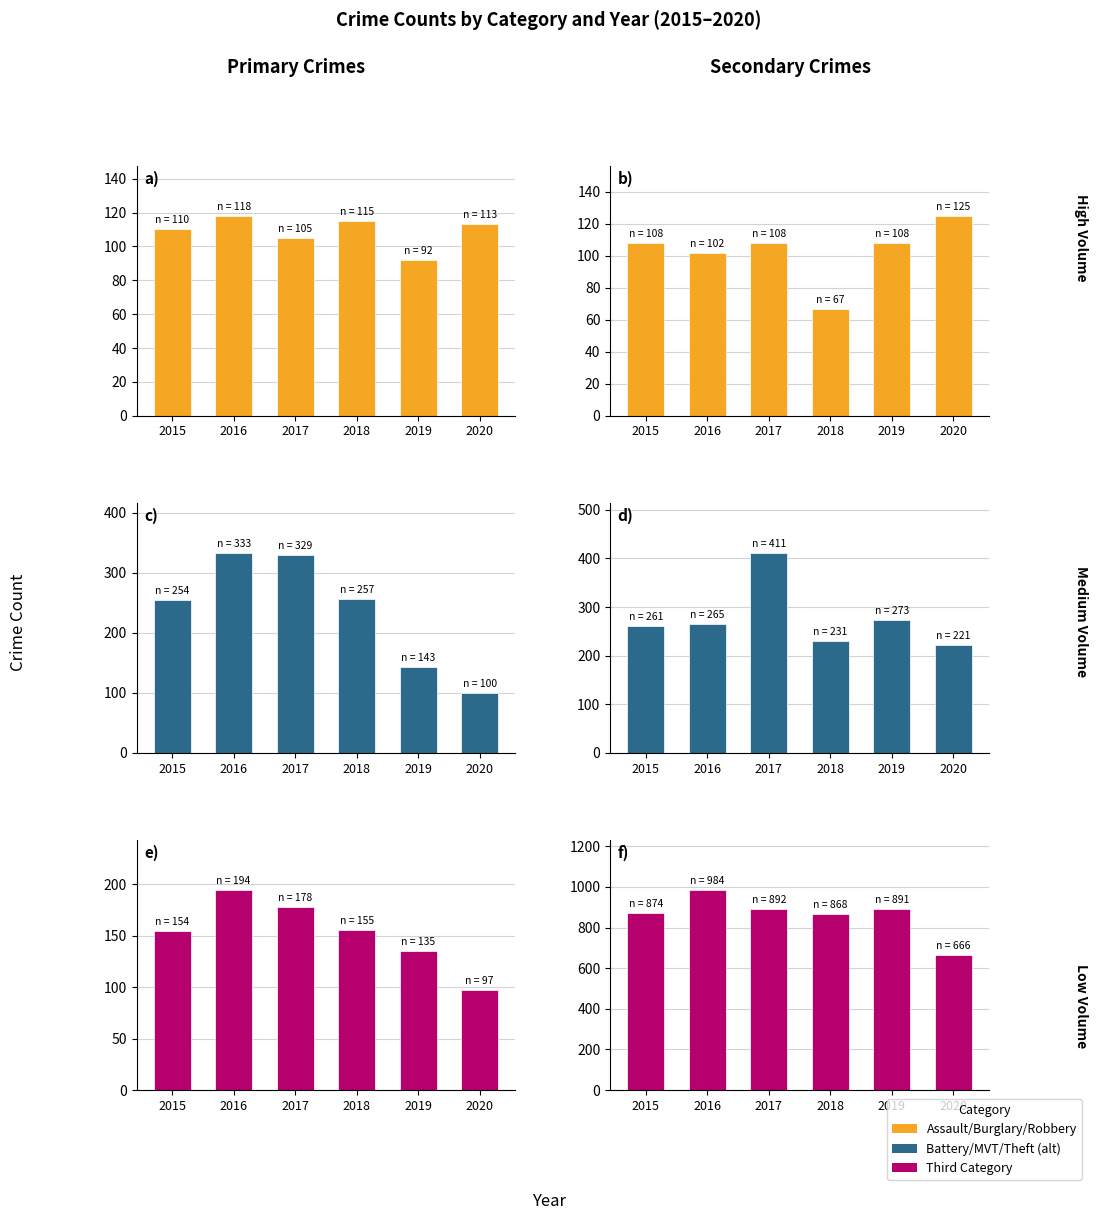

What is the difference between the Aggravated Battery values at 2020 and 2018?

58